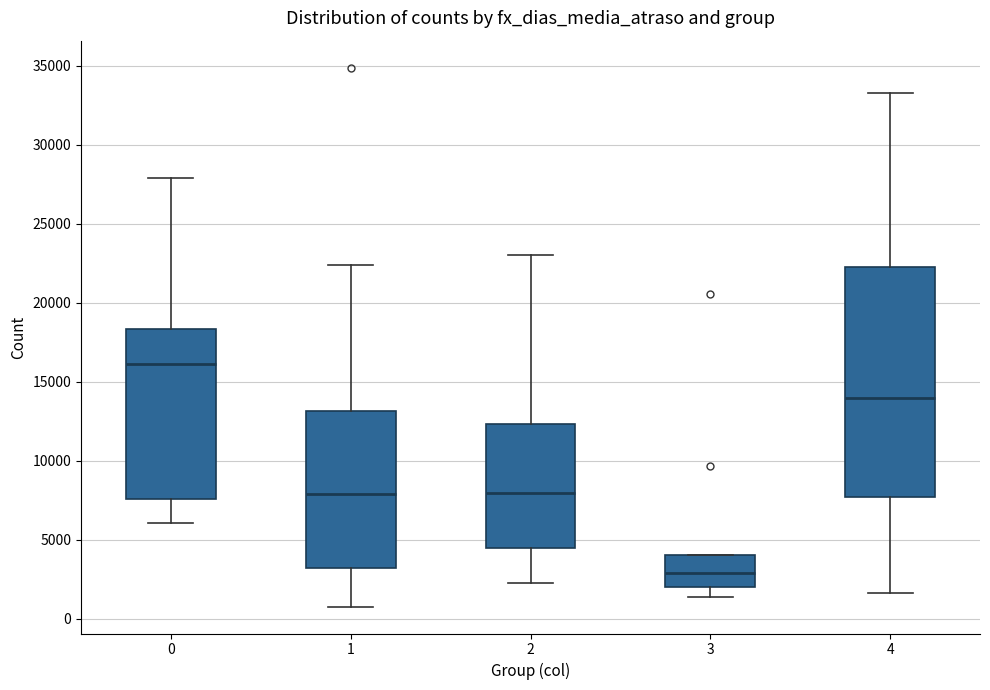

Reading left to right, transcribe this box plot: for each box, give where its median line is, the range the box spans, and where its two whiskers end, as read against the y-axis. The values are not printed on the chart, so give them approximately, as read against the axis.

0: median 16000, box 7500 to 18500, whiskers 6000 to 28000
1: median 8000, box 3000 to 13000, whiskers 1000 to 22500
2: median 8000, box 4500 to 12500, whiskers 2500 to 23000
3: median 3000, box 2000 to 4000, whiskers 1500 to 4000
4: median 14000, box 7500 to 22500, whiskers 1500 to 33500